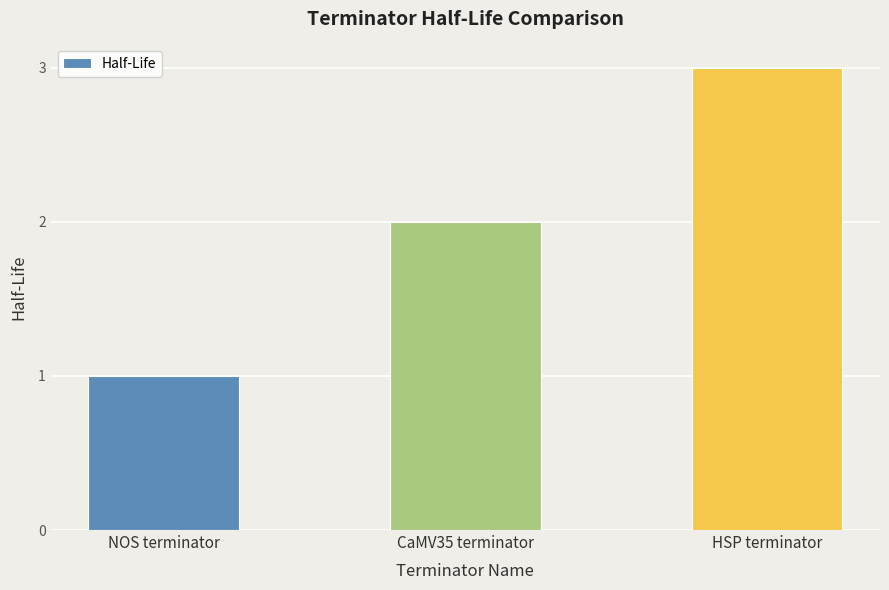

Reading right to left, transcribe all the data shown in this chart.

3	2	1